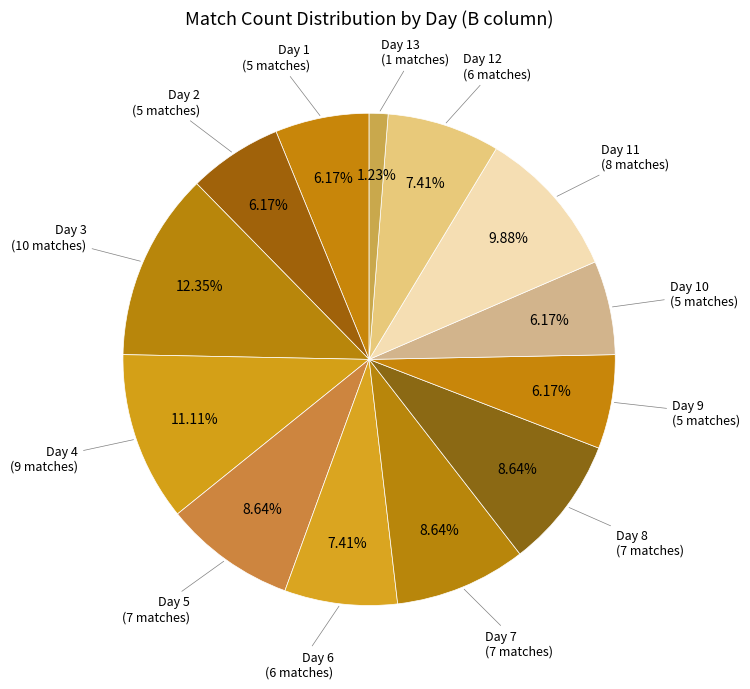

How many segments does this pie chart have?

13